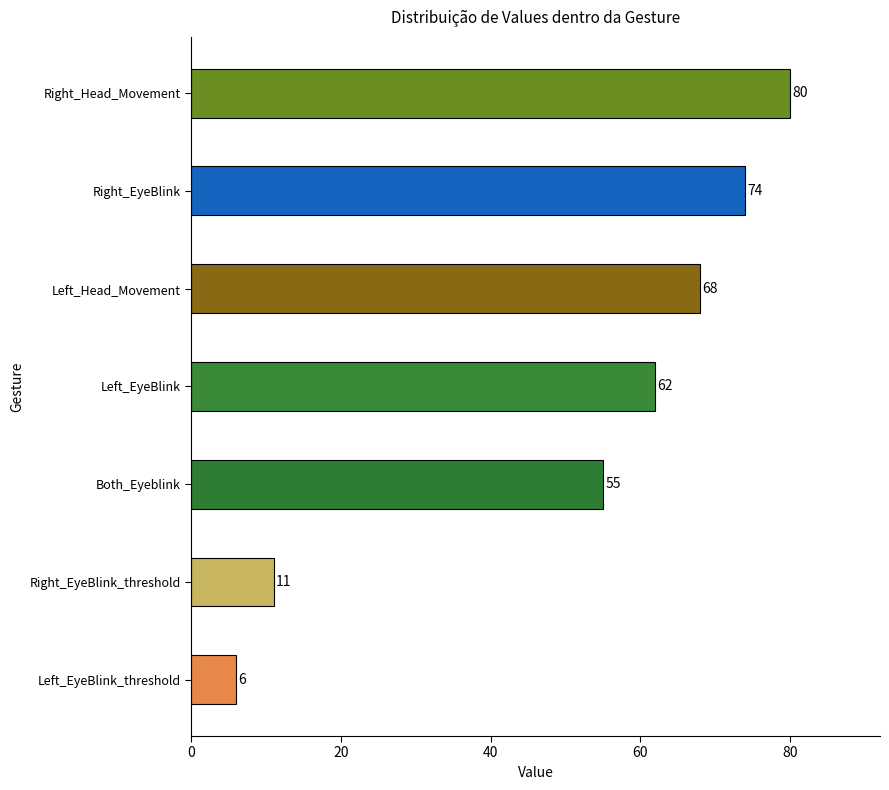

Is it true that the value at Left_EyeBlink_threshold is 3?

False